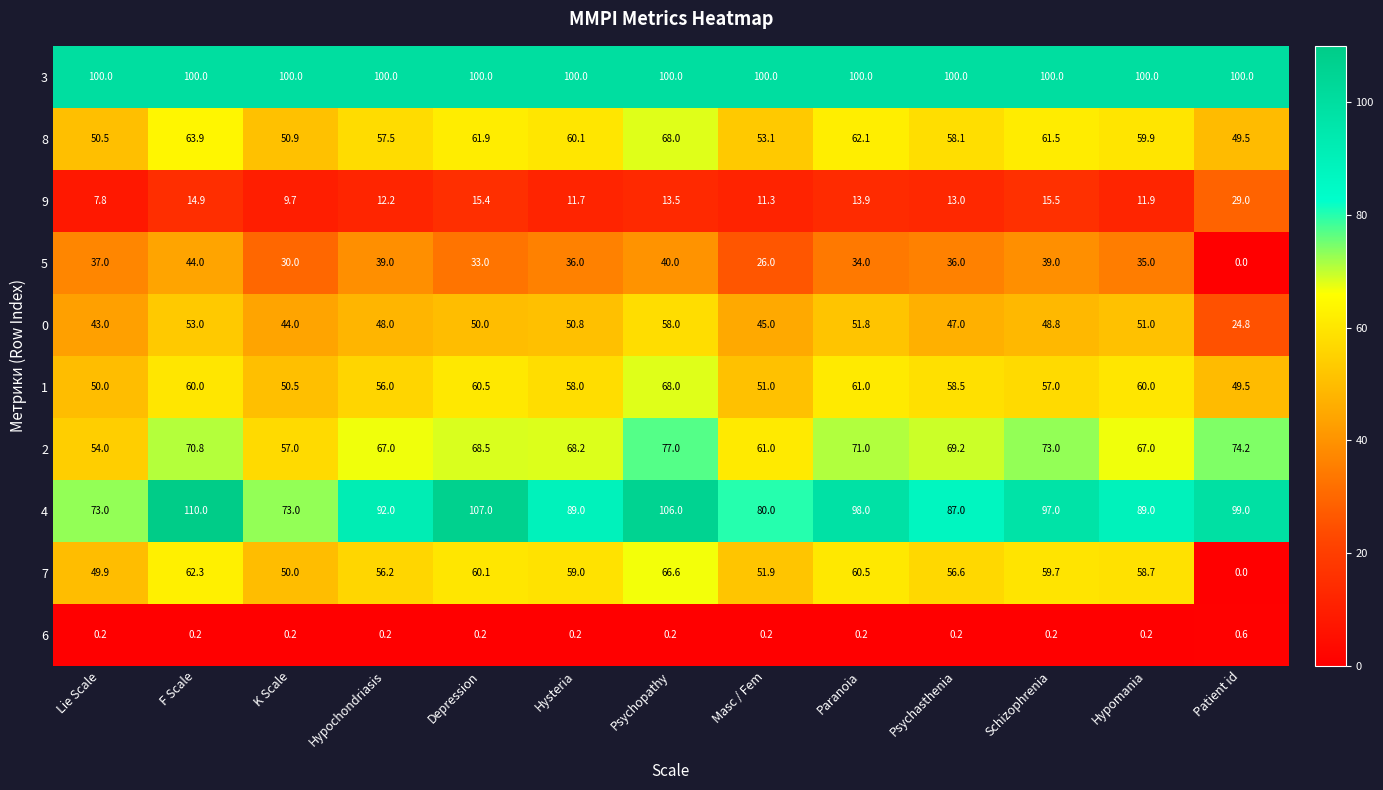

What is the total value across all series at K Scale?

465.3